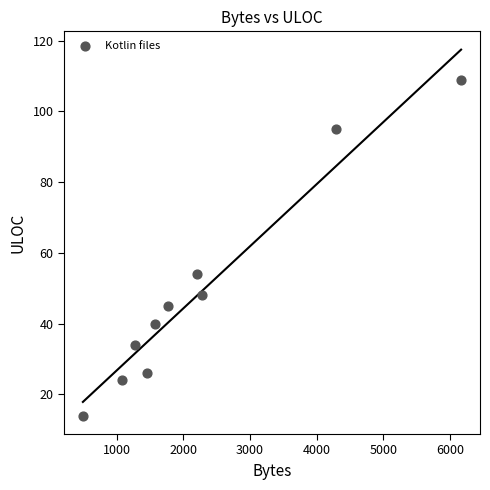

What is the average X value?

2261